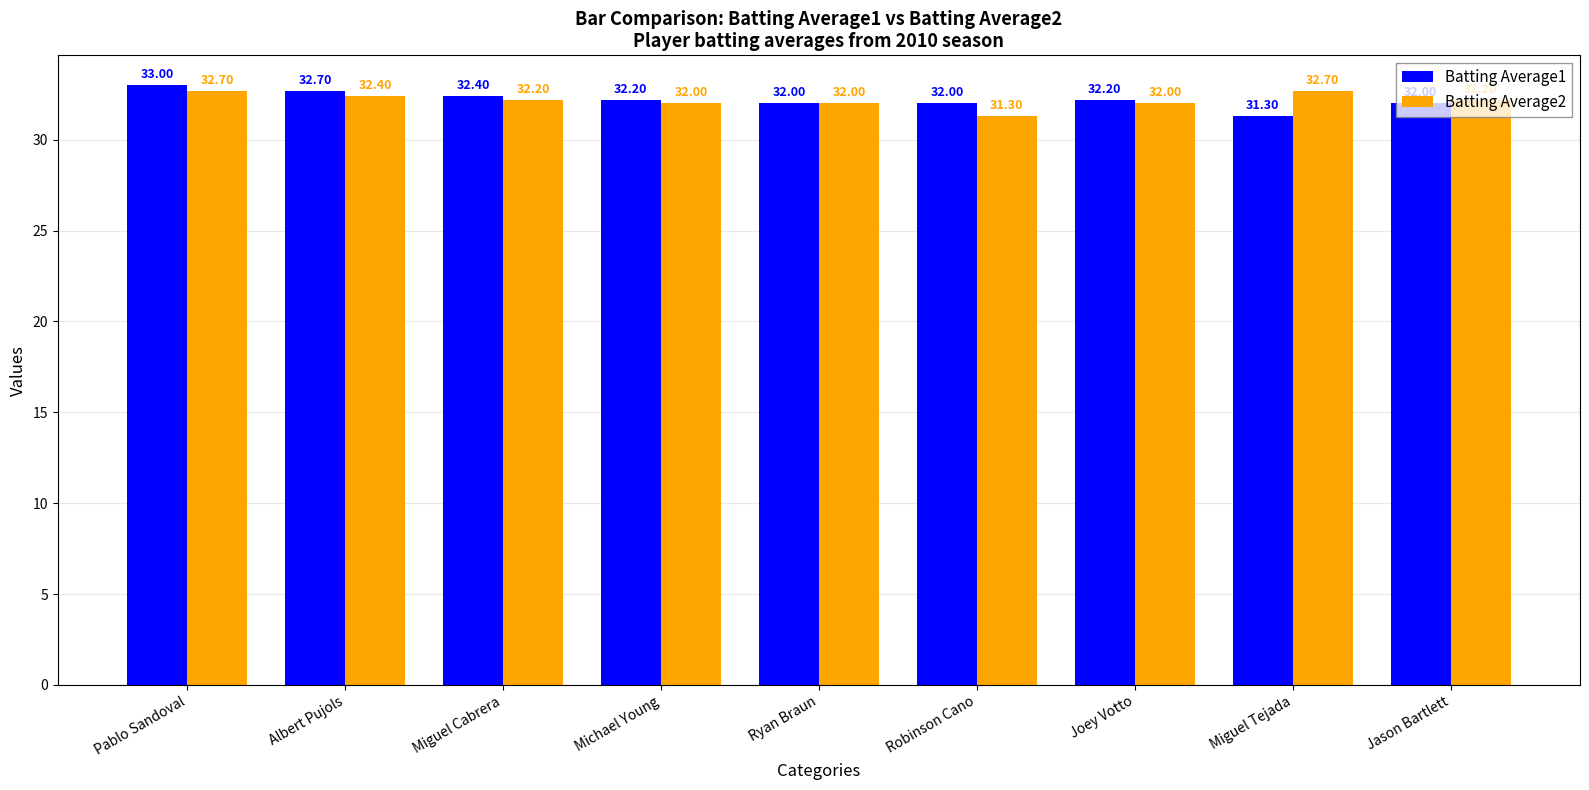

What are all the series names shown in the legend?

Batting Average1, Batting Average2